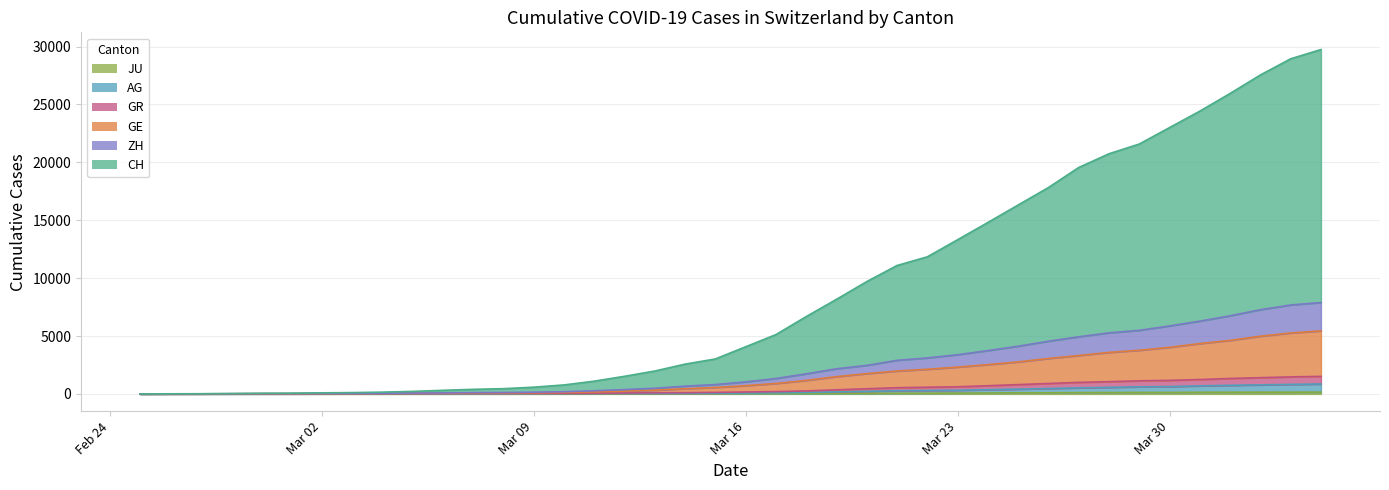

True or false: AG has more than 2 interior local peaks.

False